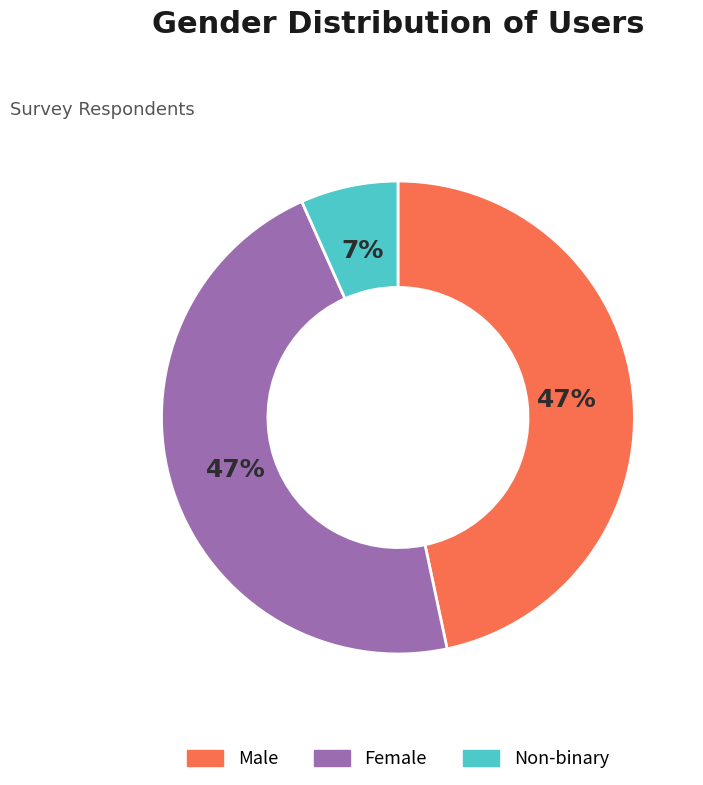

True or false: Male accounts for 47% of the total.

True